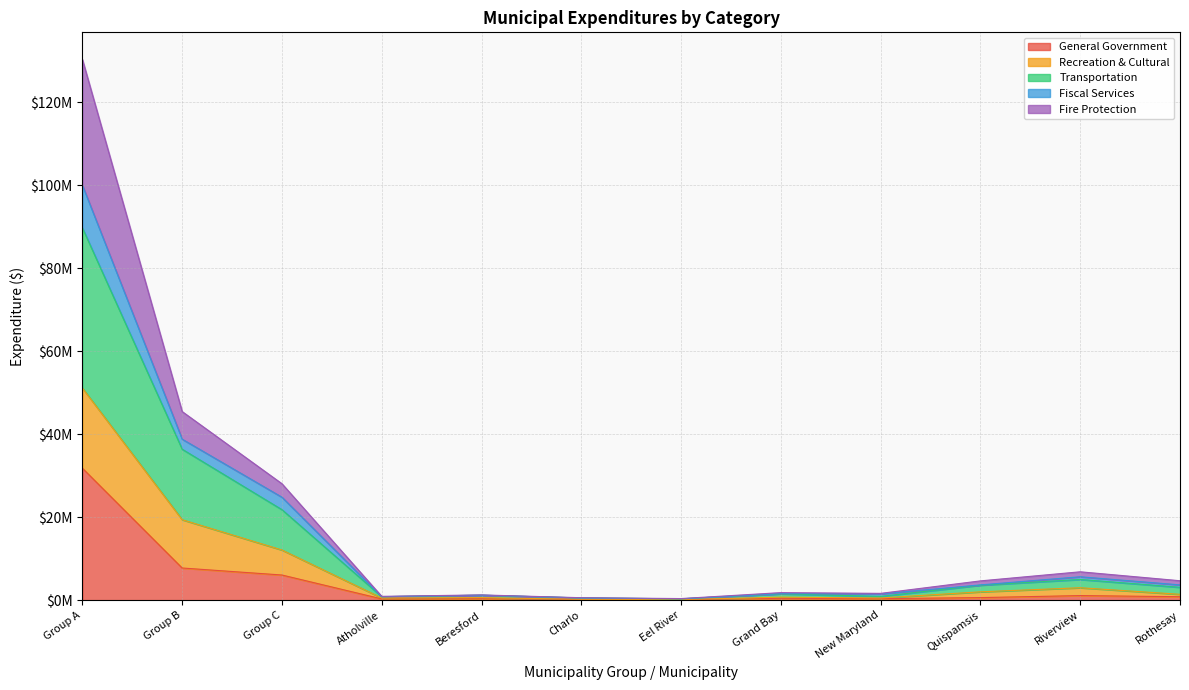

Does the chart display data point markers on the line(s)?

No